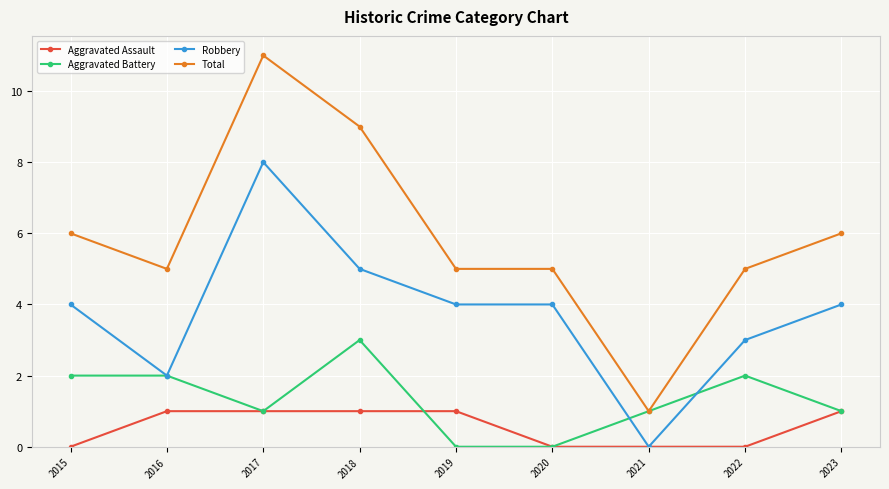

Which series has the largest total across all categories?

Total